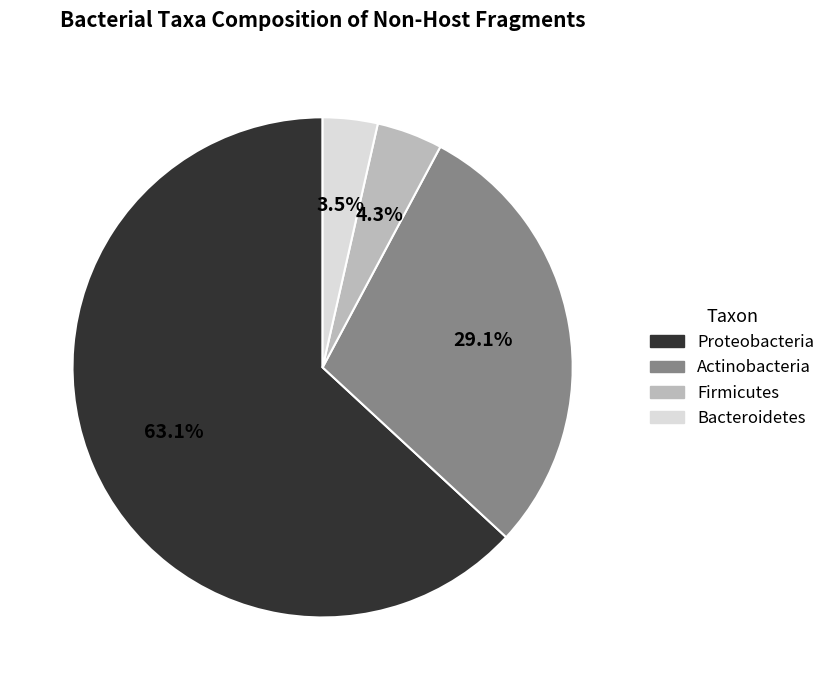

To the nearest percent, what is the combined percentage of Actinobacteria and Proteobacteria?

92%